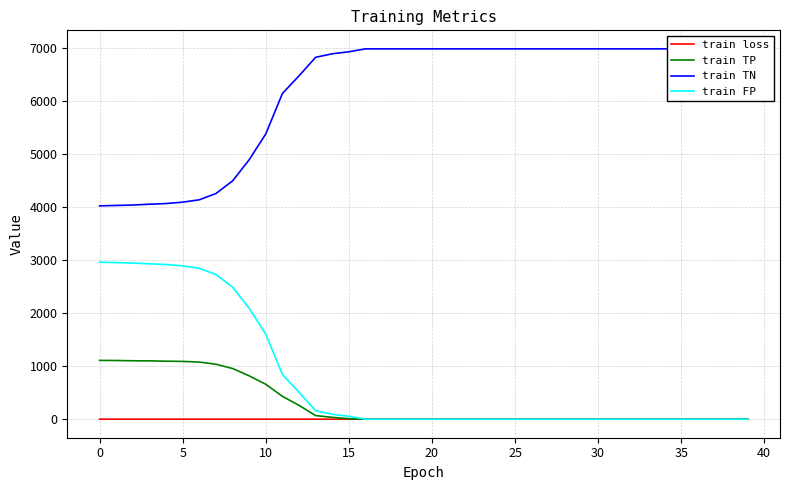

True or false: train TP and train FP cross at least once.

False